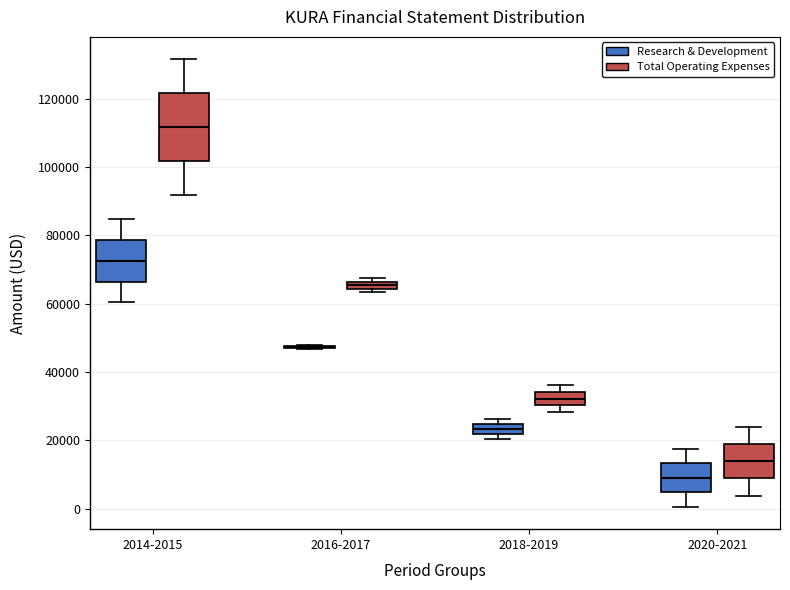

Comparing the boxes themselves (not the whiskers), which one is the tallest?

2014-2015 (Total Operating Expenses)